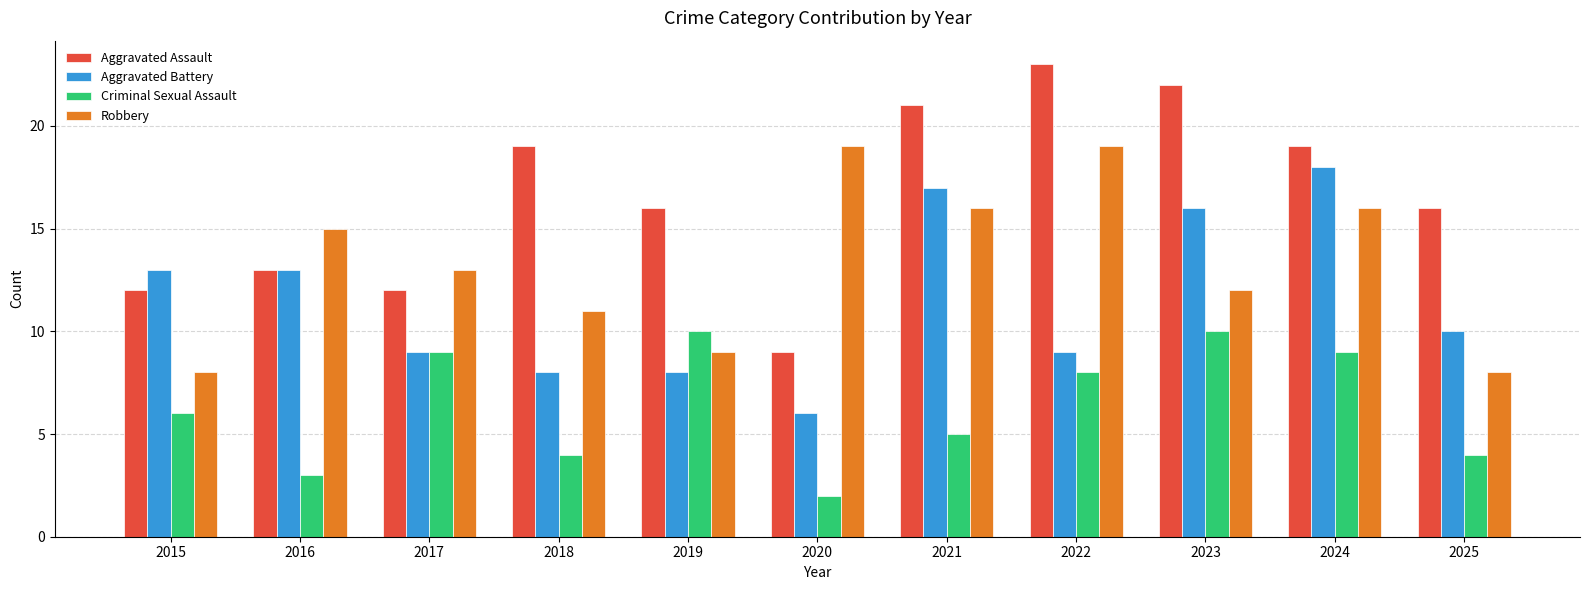

What is the spread (max minus min) of values at 2017?

4